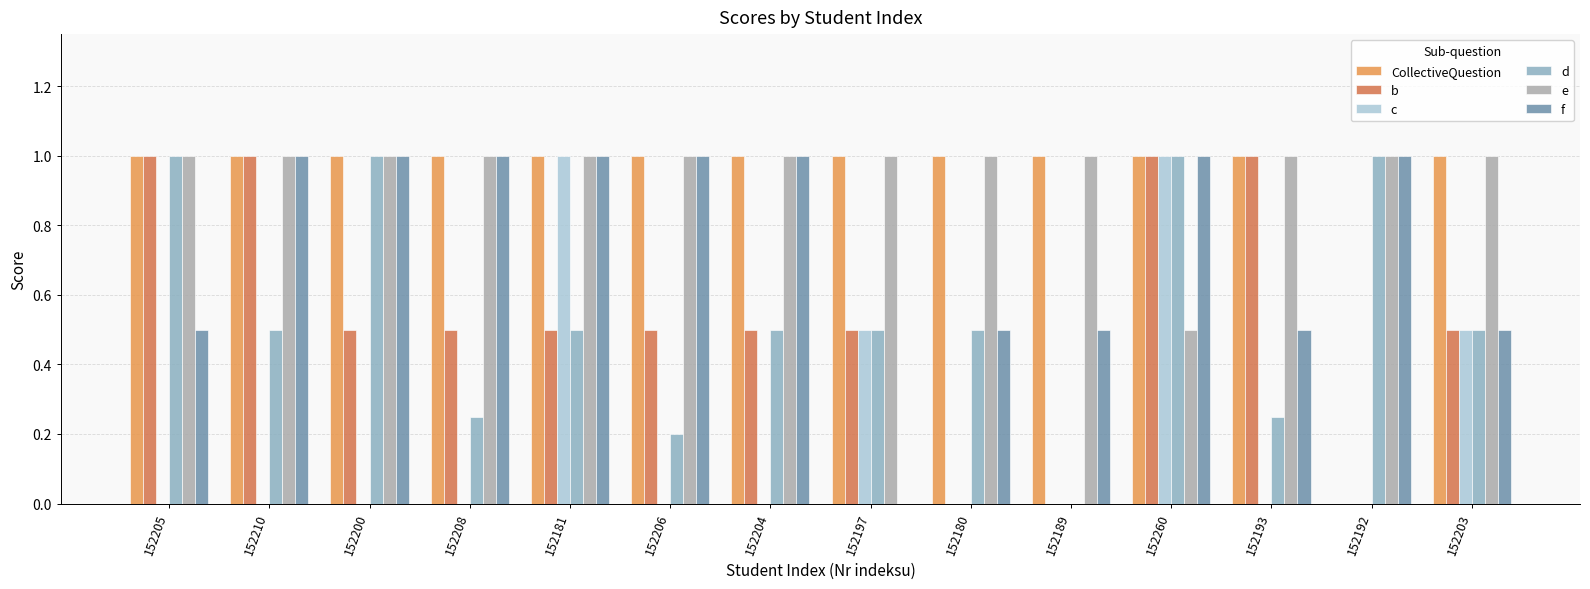

How many groups of bars are there?

14